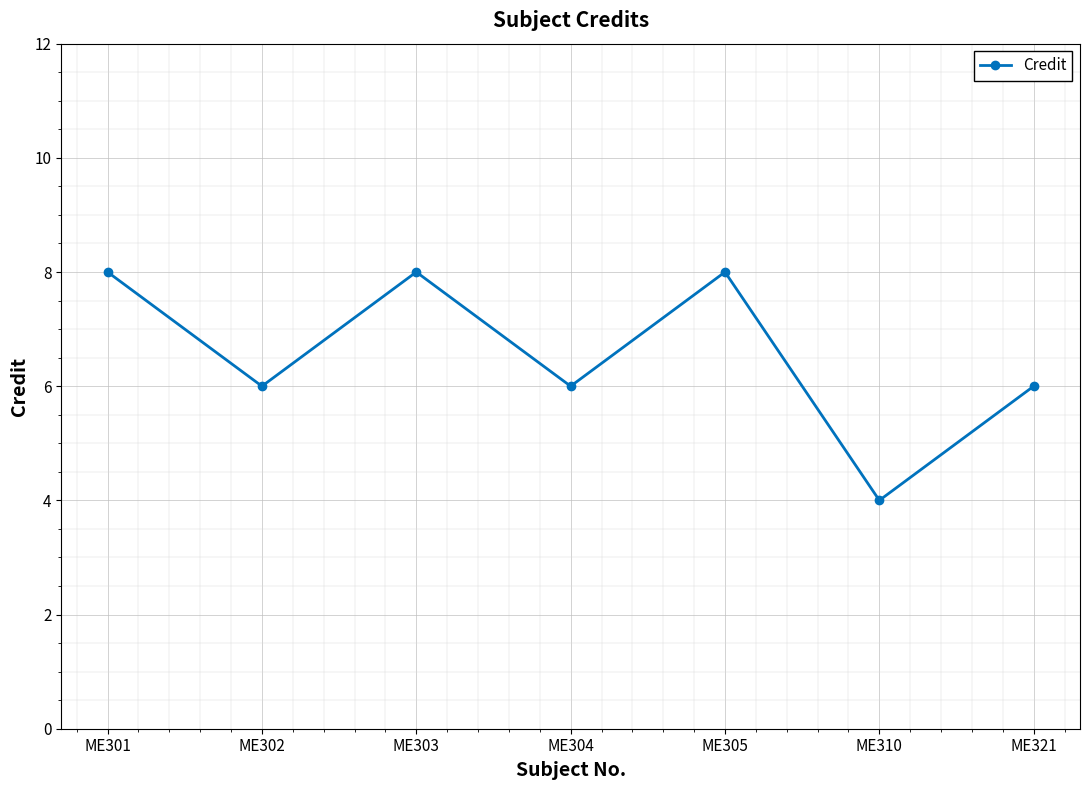

Does the chart have visible grid lines?

Yes